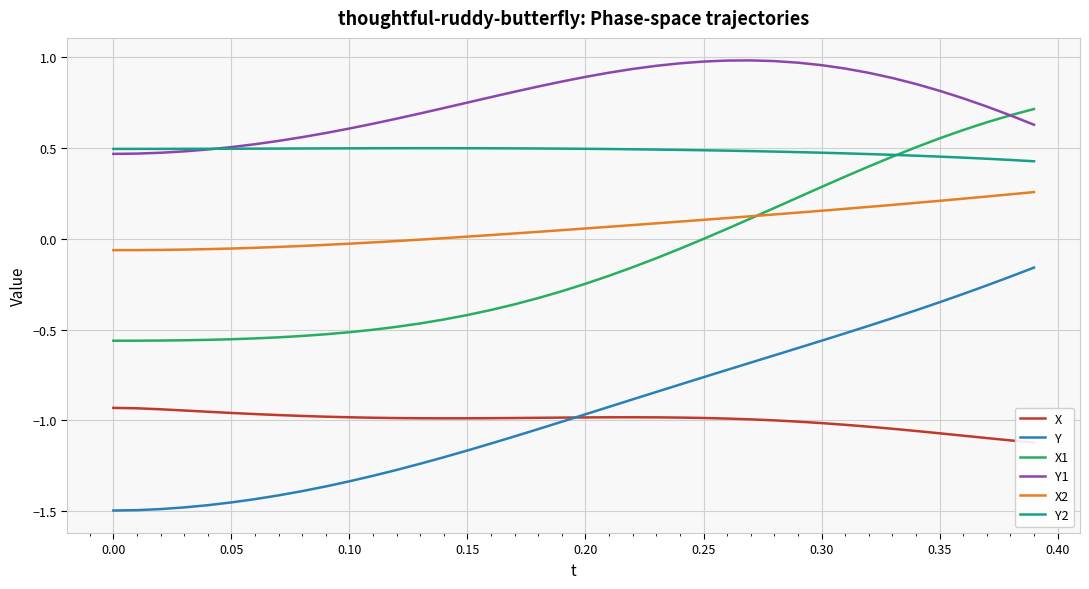

True or false: Y1 and X1 cross at least once.

True